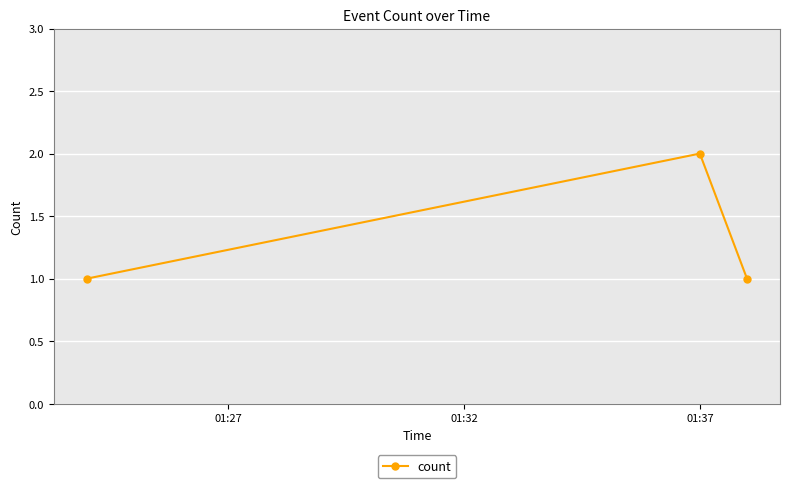

What is the sum of all values?

4